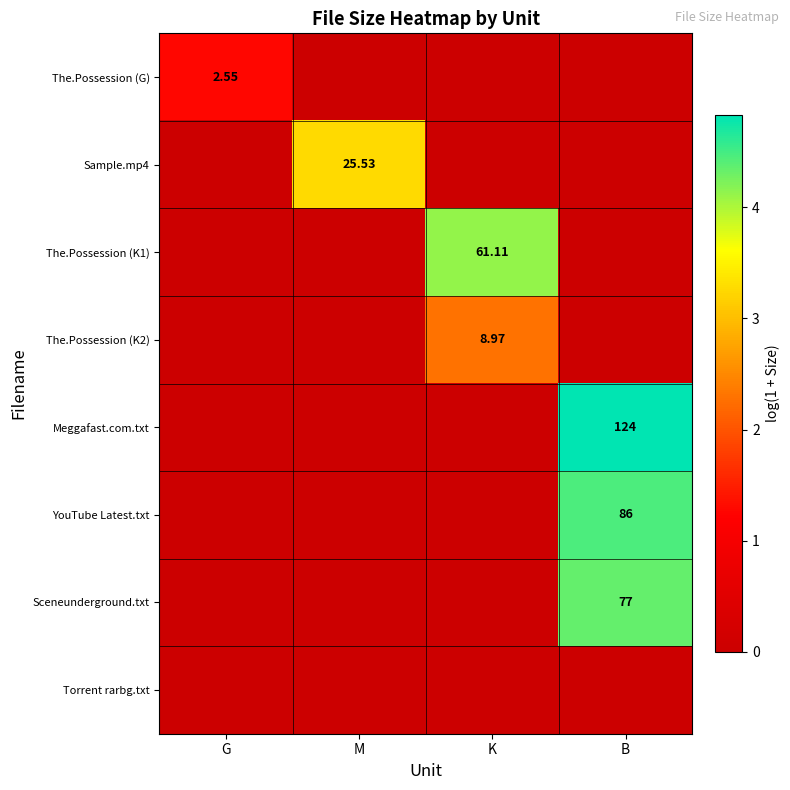

How many Meggafast.com.txt values are between 0 and 4?

3